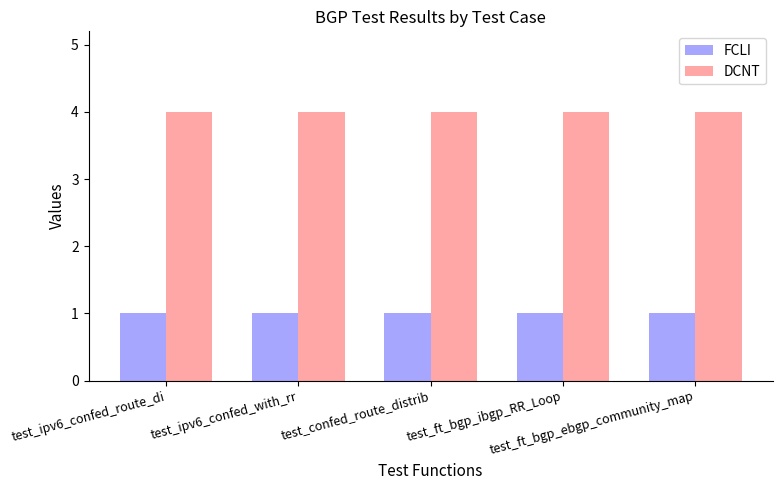

What is the total value across all series at test_confed_route_distrib?

5